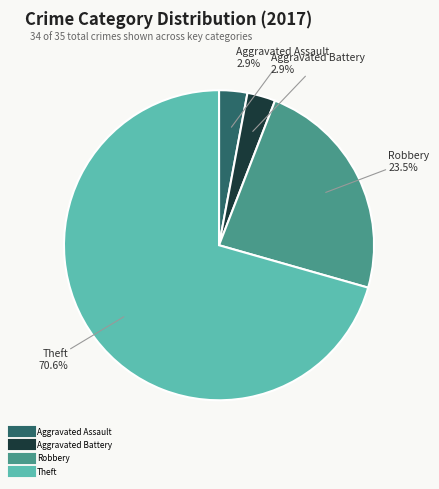

What portion of the pie excludes Robbery?

76.5%